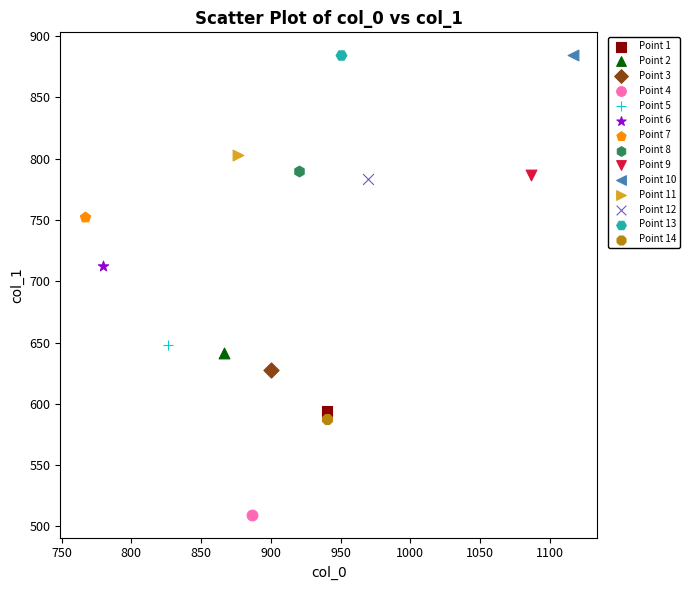

What are all the series names shown in the legend?

Point 1, Point 2, Point 3, Point 4, Point 5, Point 6, Point 7, Point 8, Point 9, Point 10, Point 11, Point 12, Point 13, Point 14